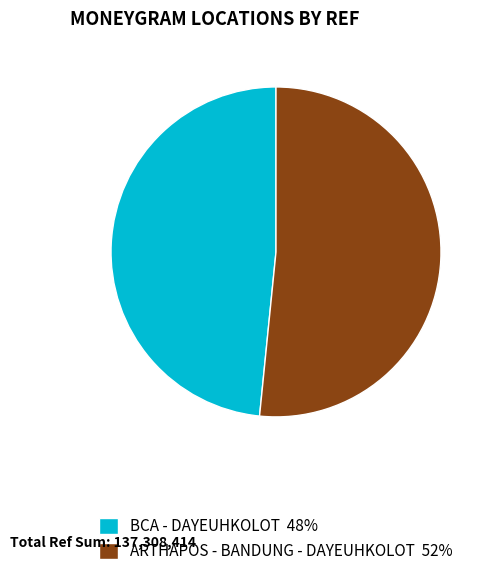

What is the ratio of the value at ARTHAPOS - BANDUNG - DAYEUHKOLOT 52% to the value at BCA - DAYEUHKOLOT 48%?

1.1